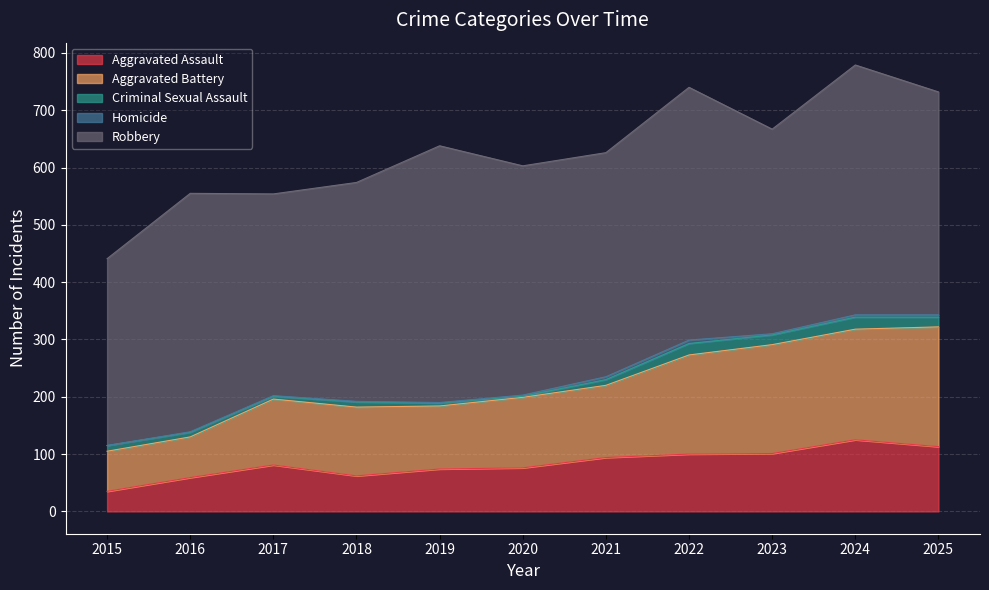

True or false: Robbery and Aggravated Assault cross at least once.

False